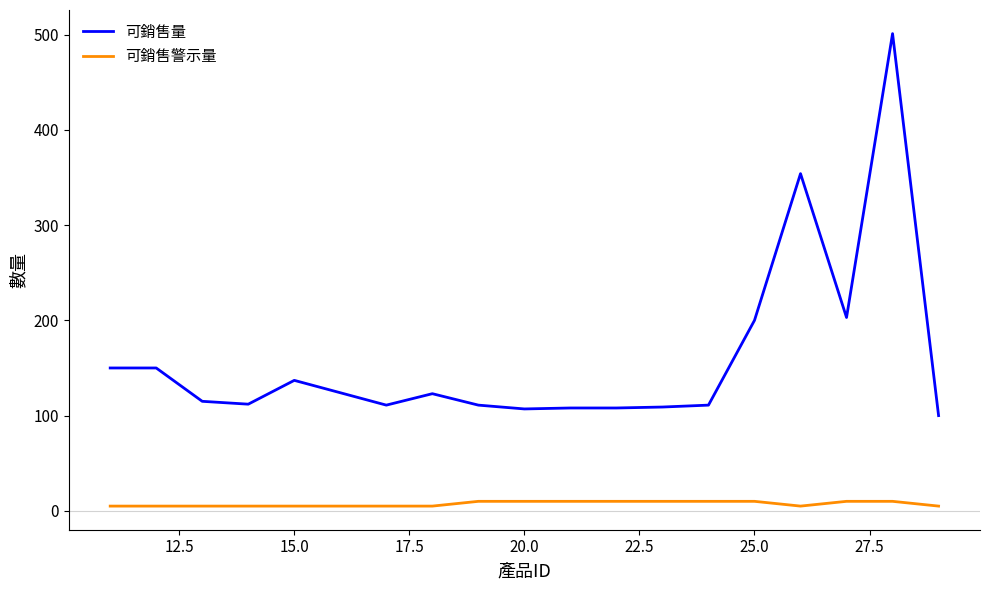

Which series has the widest spread of values?

可銷售量